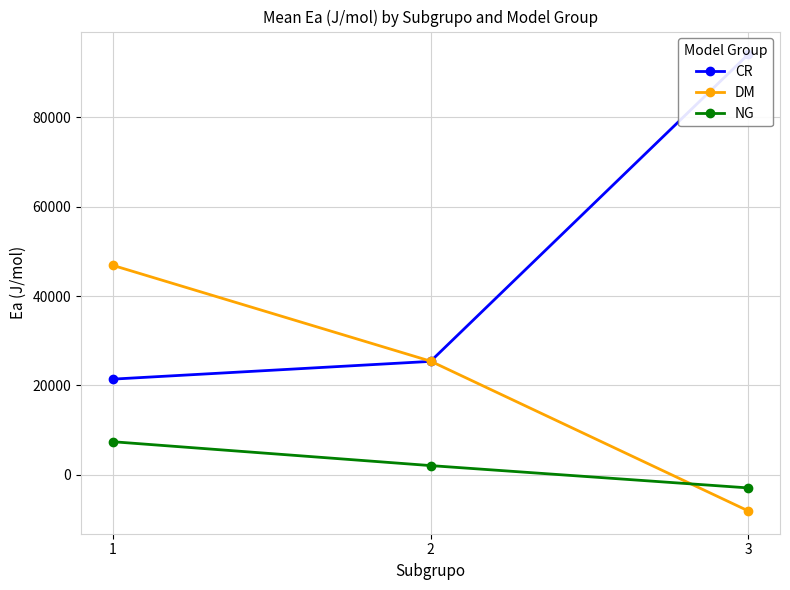

Which series has the largest total across all categories?

CR